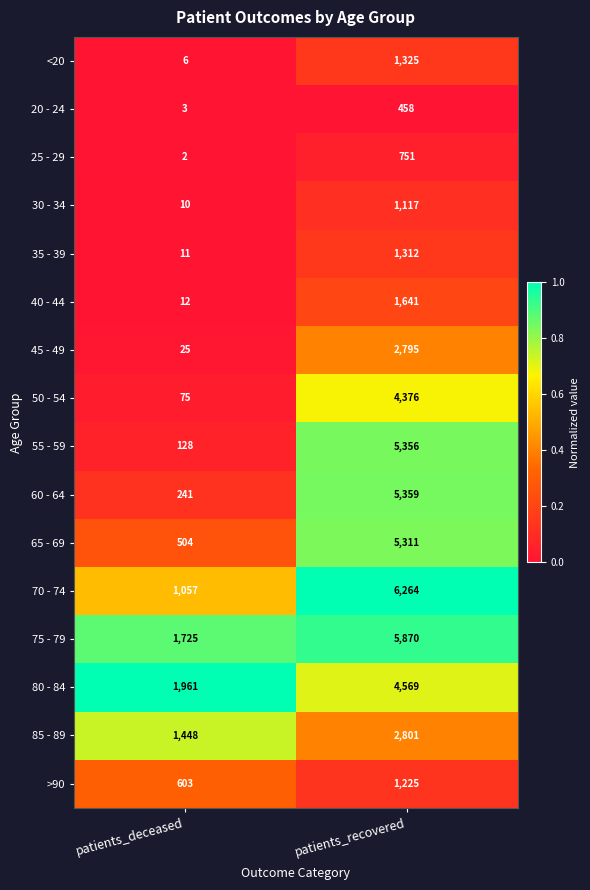

How many series are shown in this chart?

16